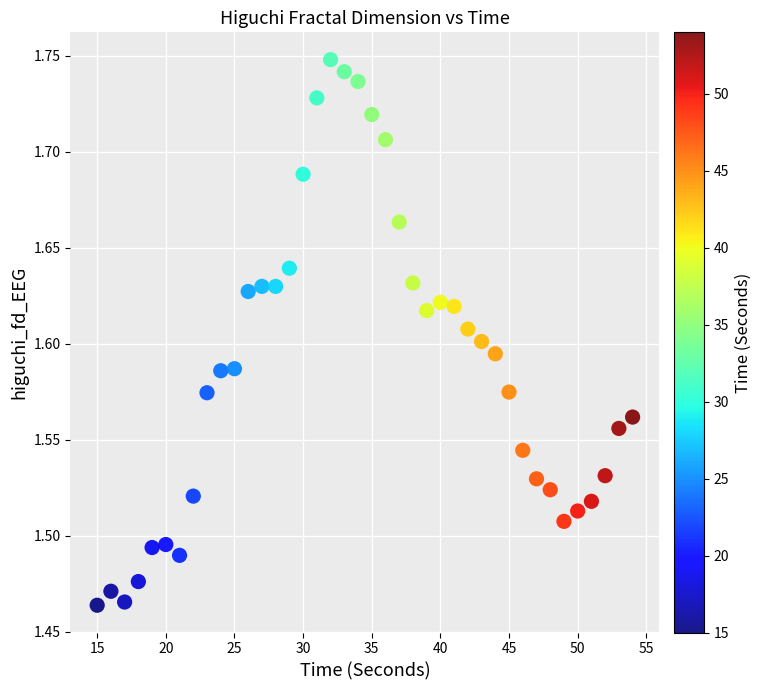

What is the range of Y values (max minus min)?

0.3